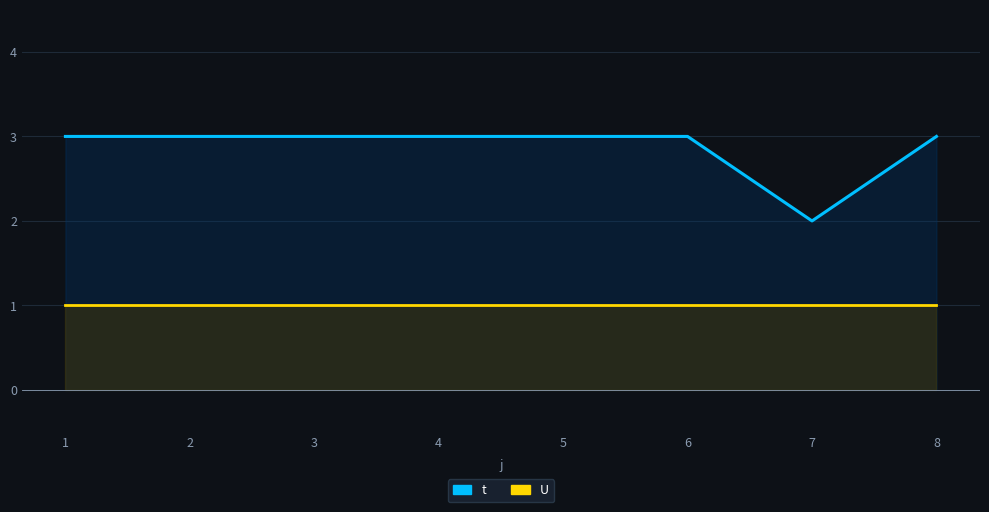

What is the average value of the U series?

1